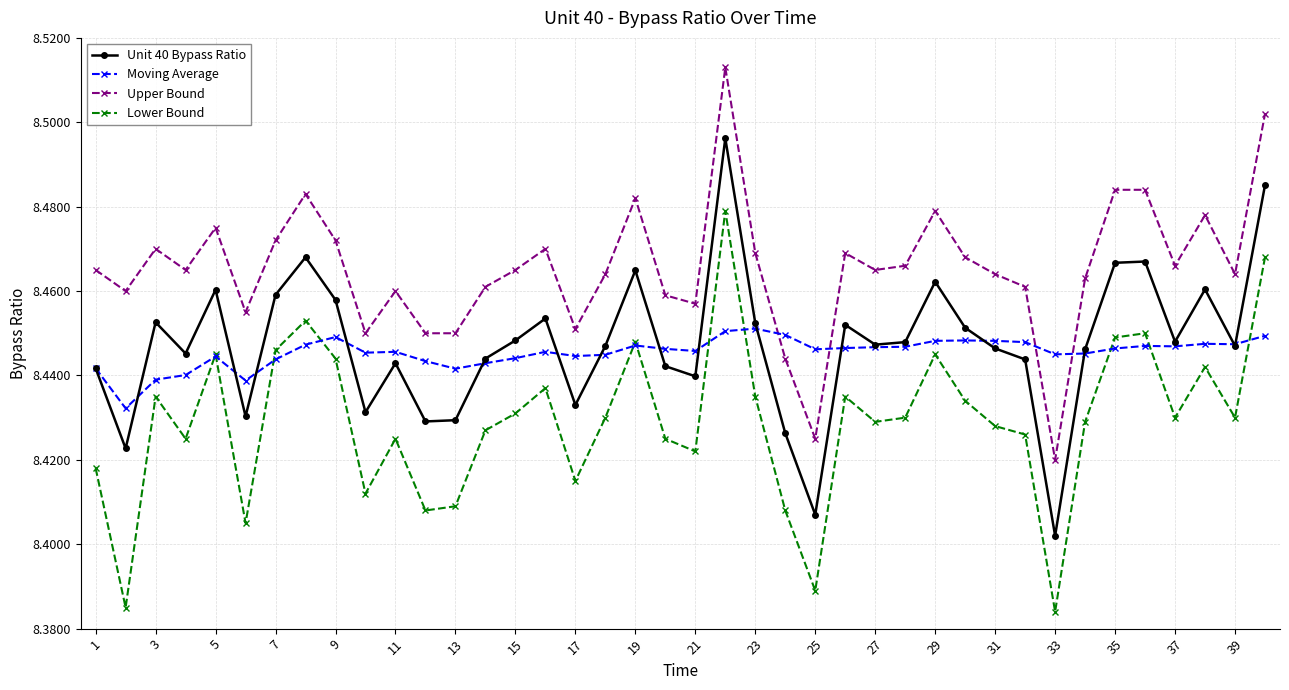

At how many categories does at least one series exceed 8?

40